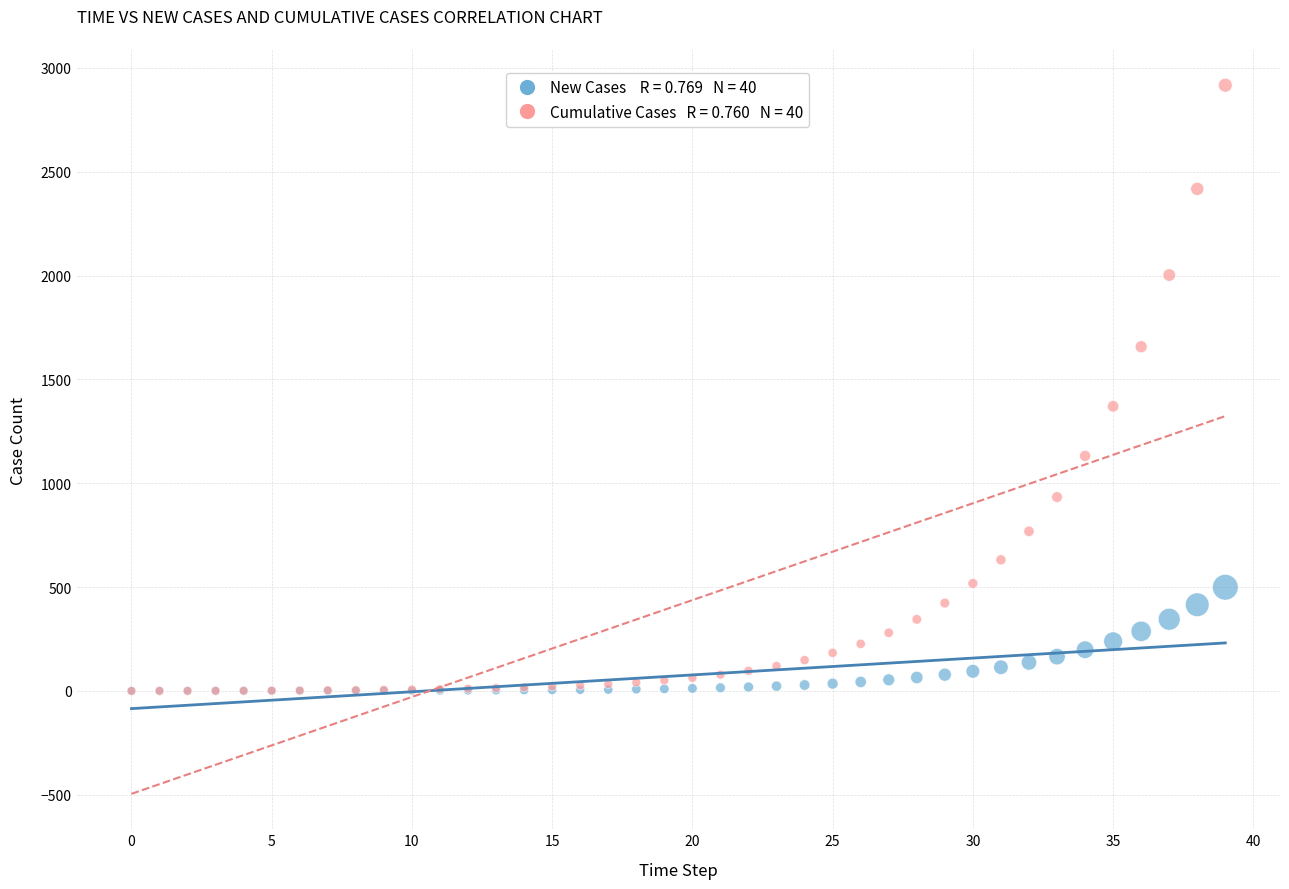

Across all series, what Y value is closest to 1458?

1370.3